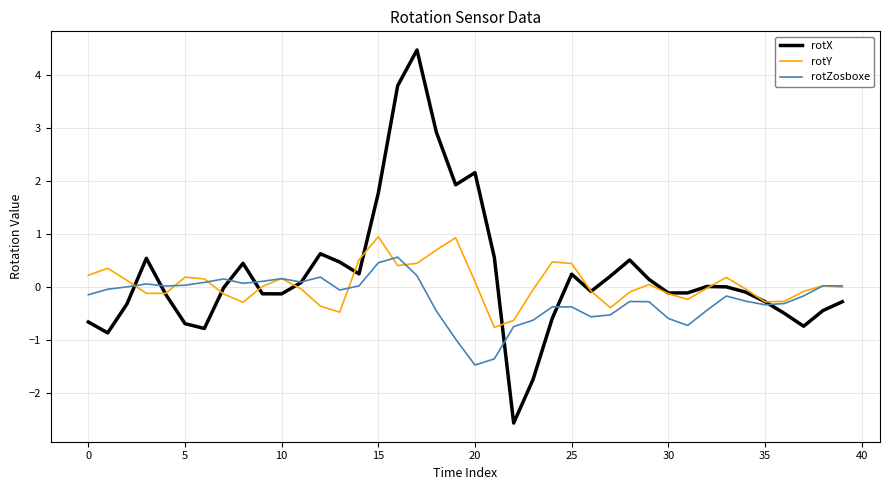

What is the maximum value shown in the chart?

4.5